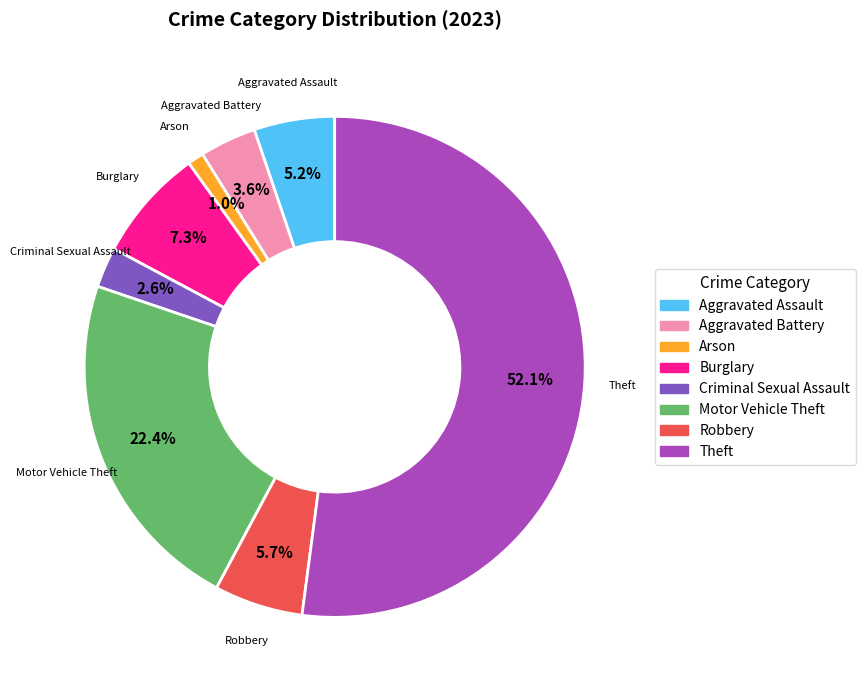

How many segments does this pie chart have?

8